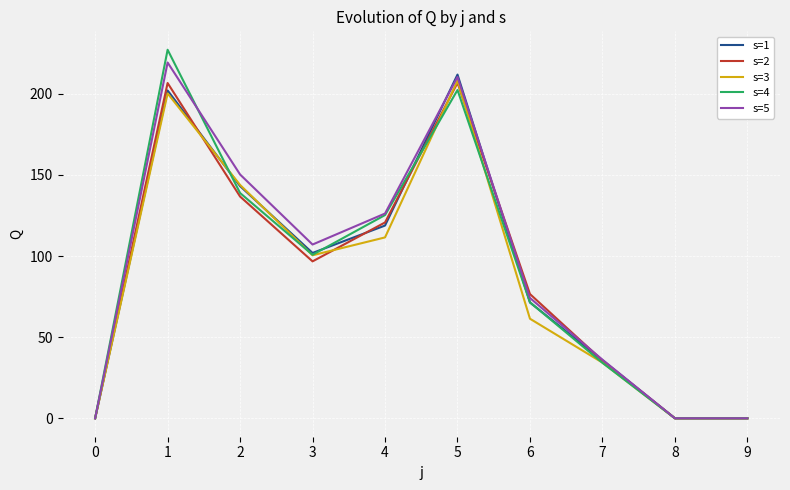

Which series has the widest spread of values?

s=4